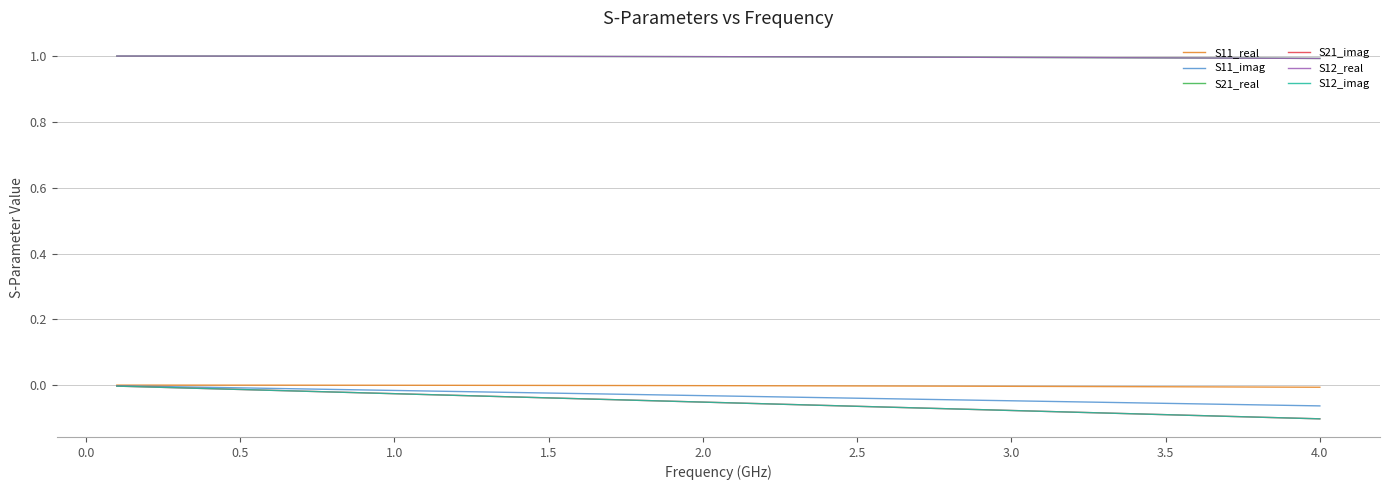

Does the chart have visible grid lines?

Yes